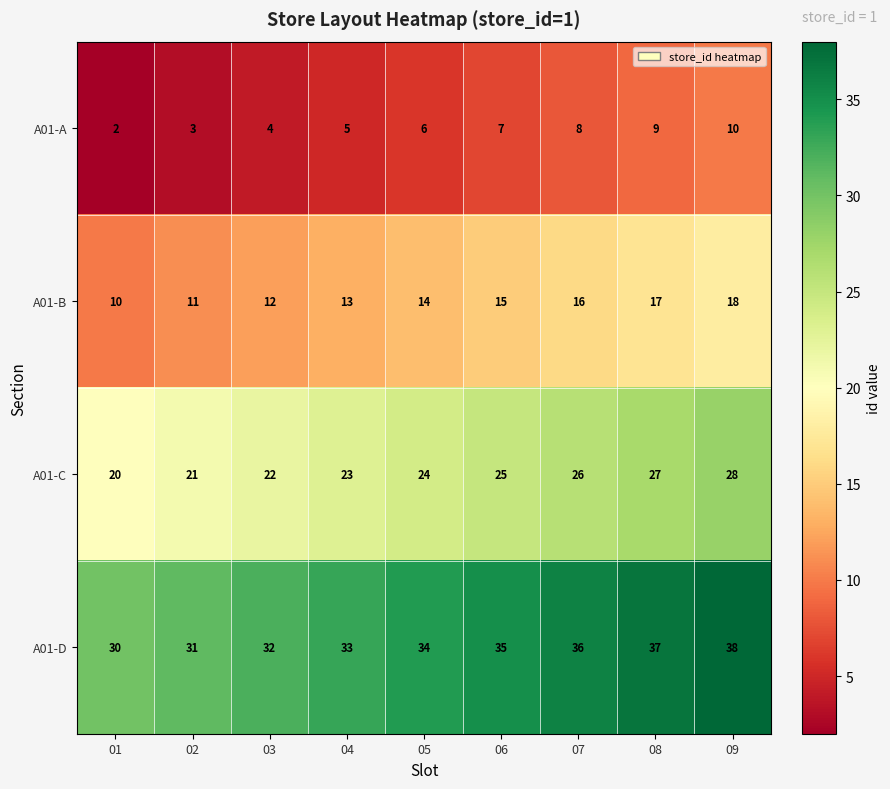

Count the A01-B values in the range 12 to 16.

5